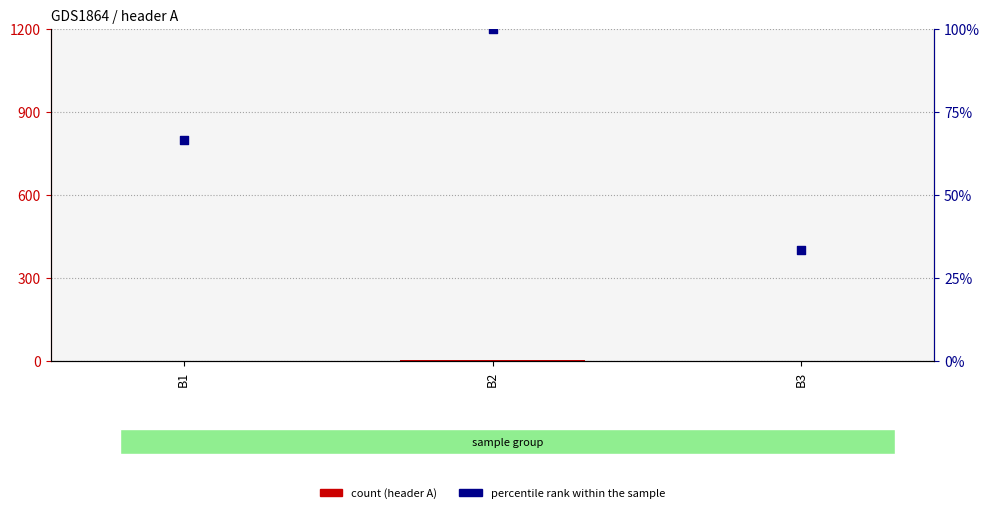

What is the total value across all series at B1?

68.7